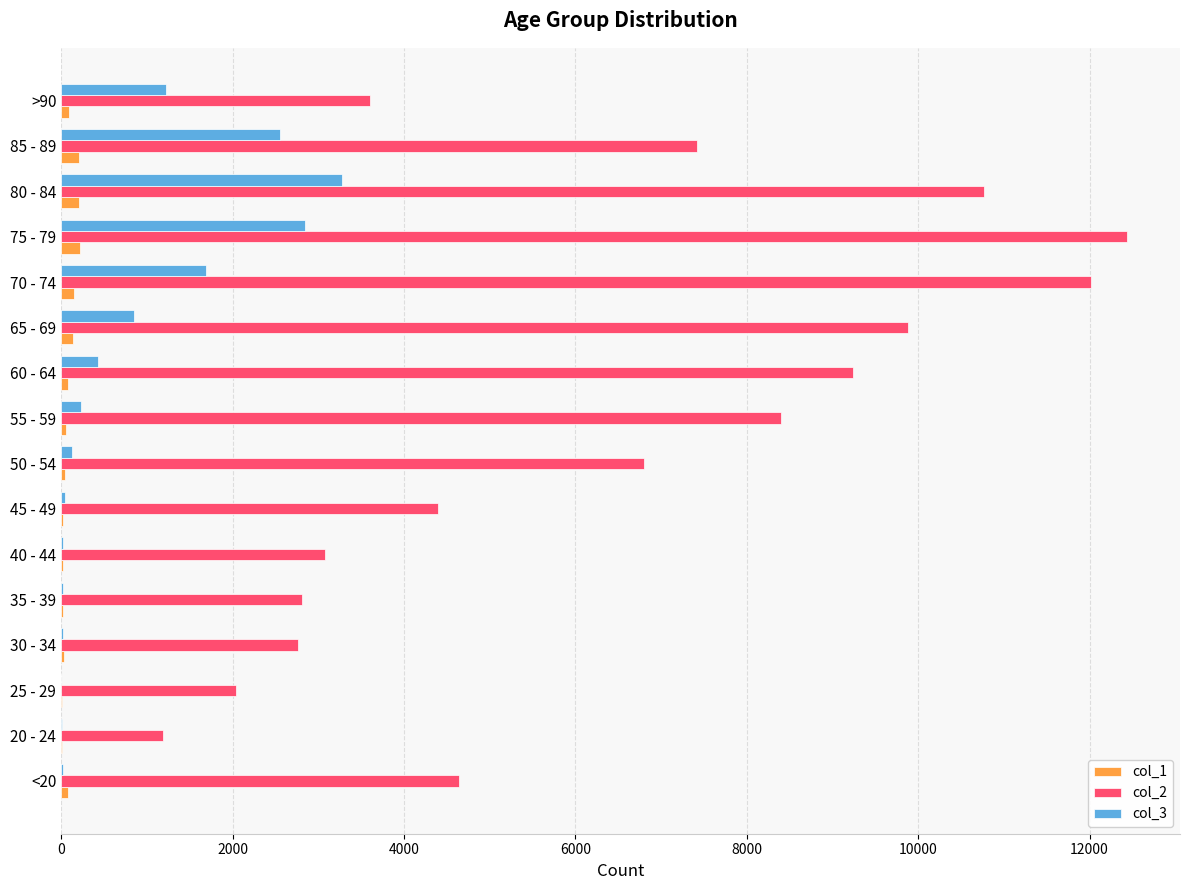

Which series has the largest total across all categories?

col_2